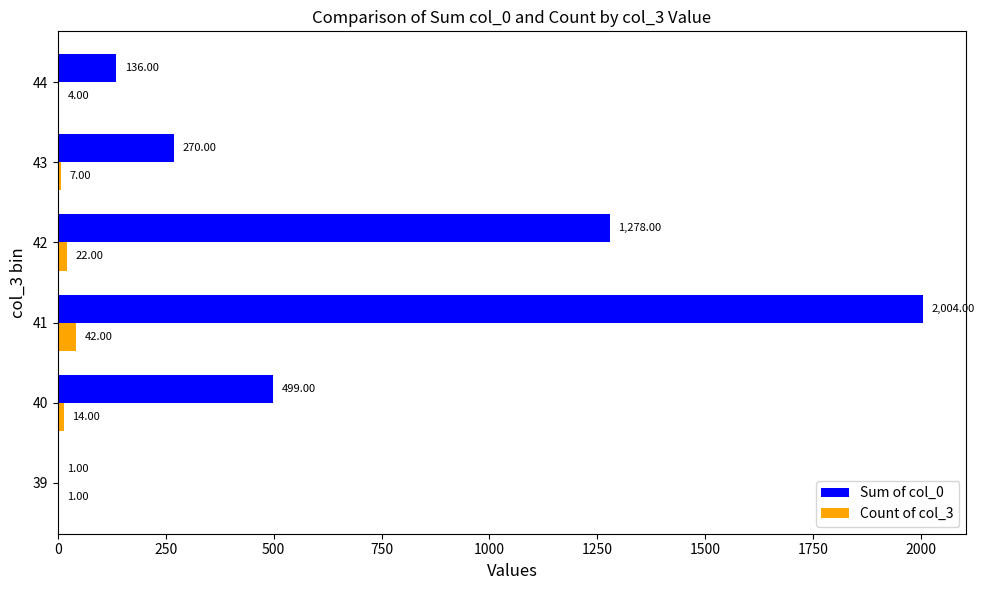

What is the sum of the Count of col_3 values at 42 and 40?

36